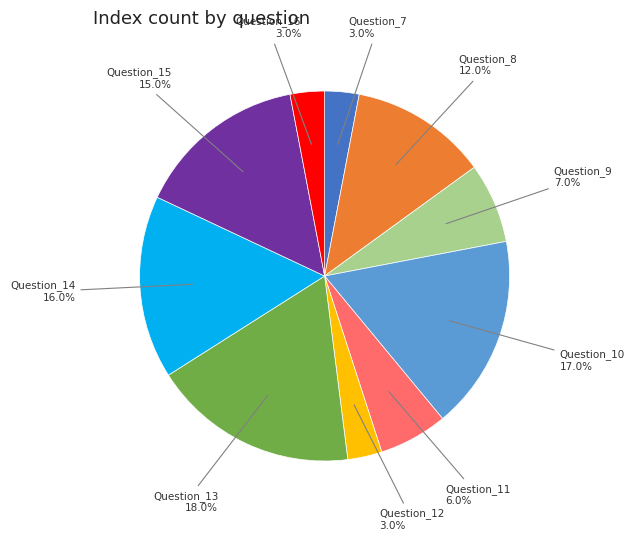

What is the ratio of the value at Question_15 to the value at Question_7?

5.0